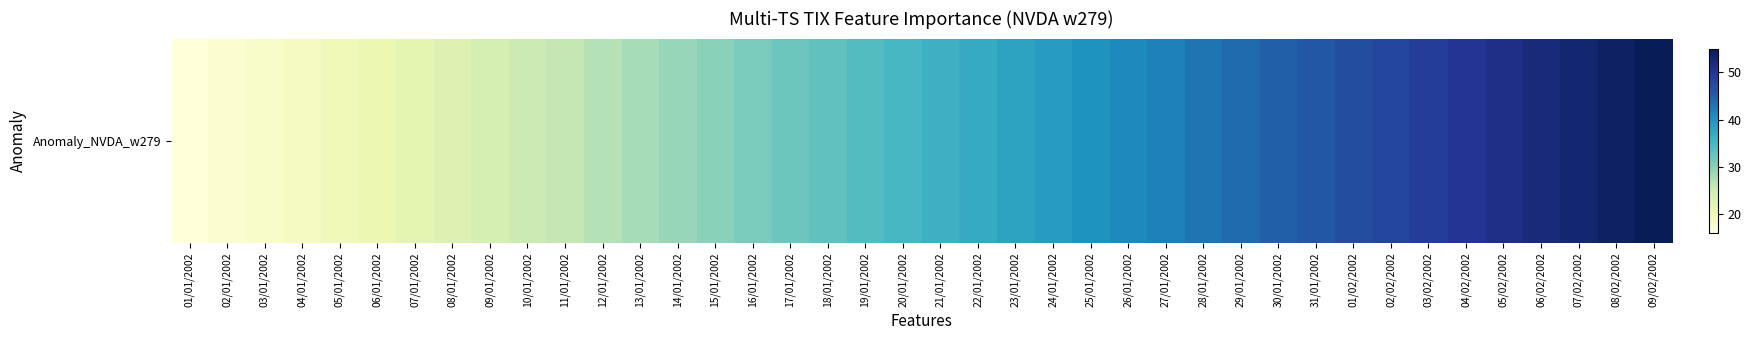

Reading right to left, what are all the values shown in this chart?

55	54	53	52	51	50	49	48	47	46	45	44	43	42	41	40	39	38	37	36	35	34	33	32	31	30	29	28	27	26	25	24	23	22	21	20	19	18	17	16